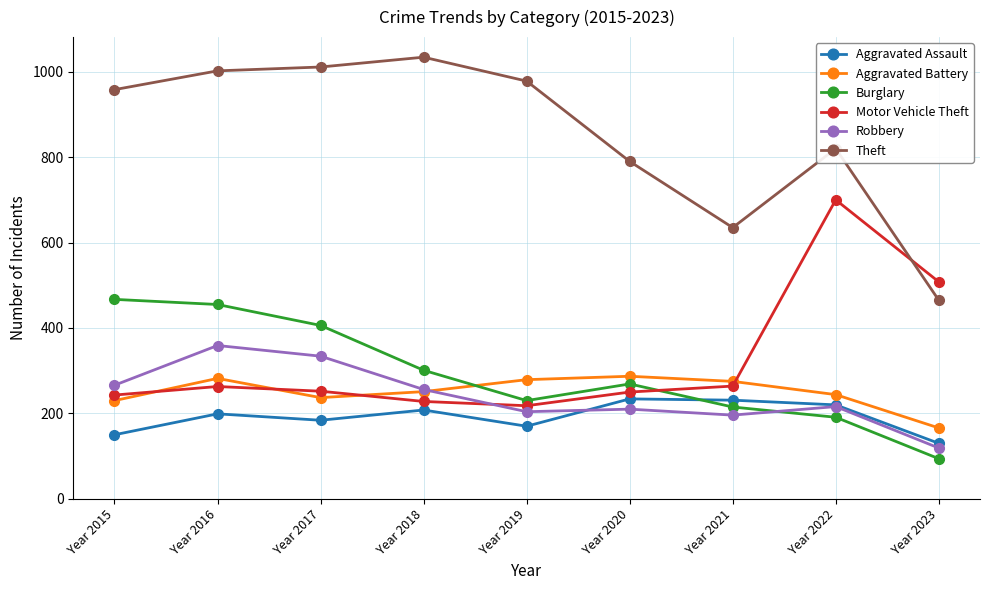

The value of Burglary at Year 2018 is 195. True or false?

False